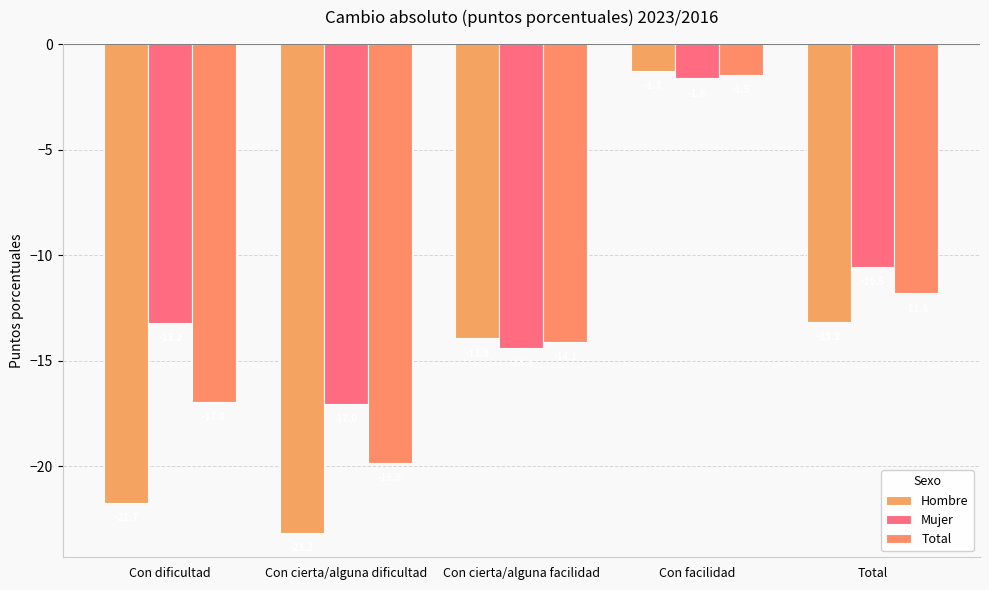

Count the number of data series in this chart.

3